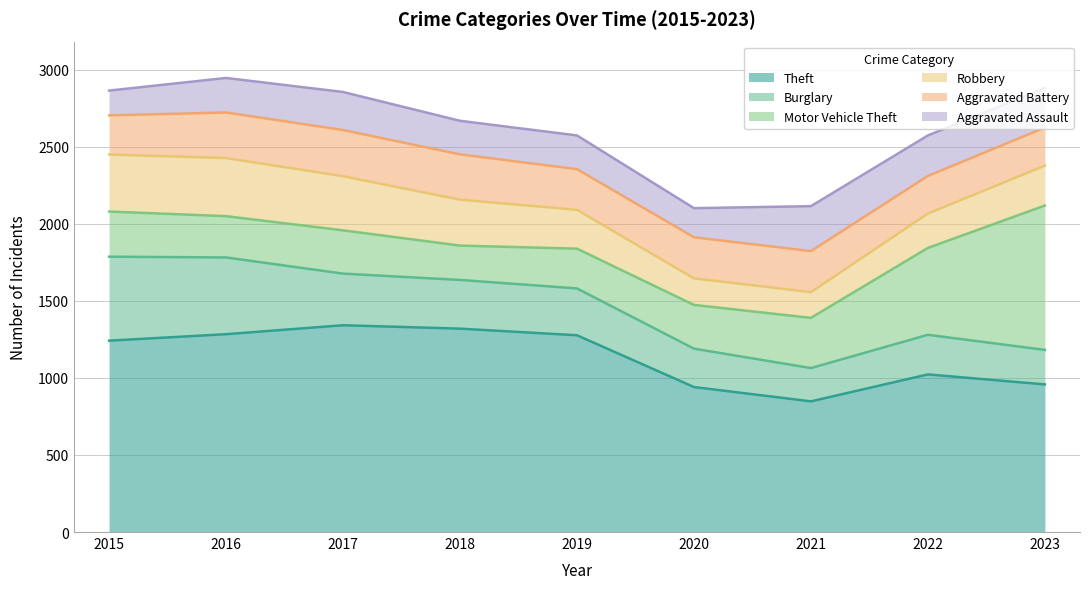

Where is Robbery nearest to the value 272?

2023